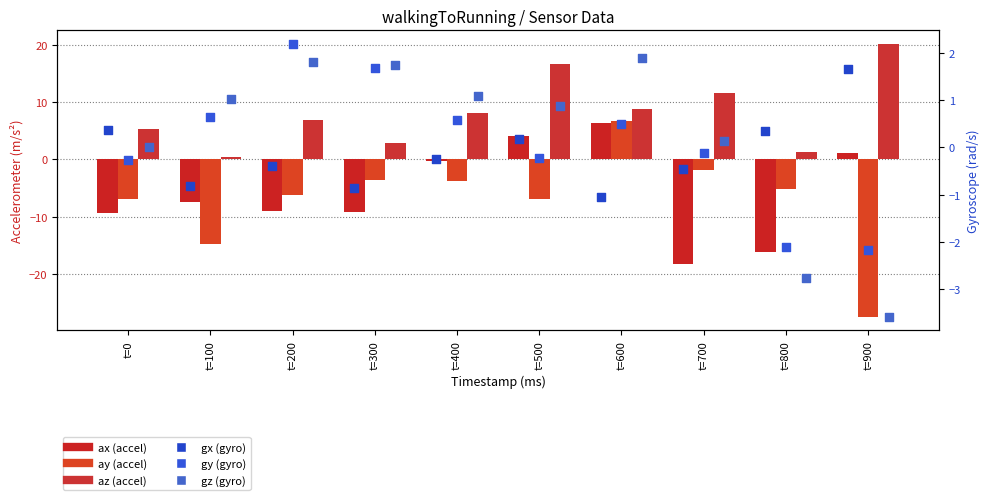

Which series has the largest total across all categories?

az